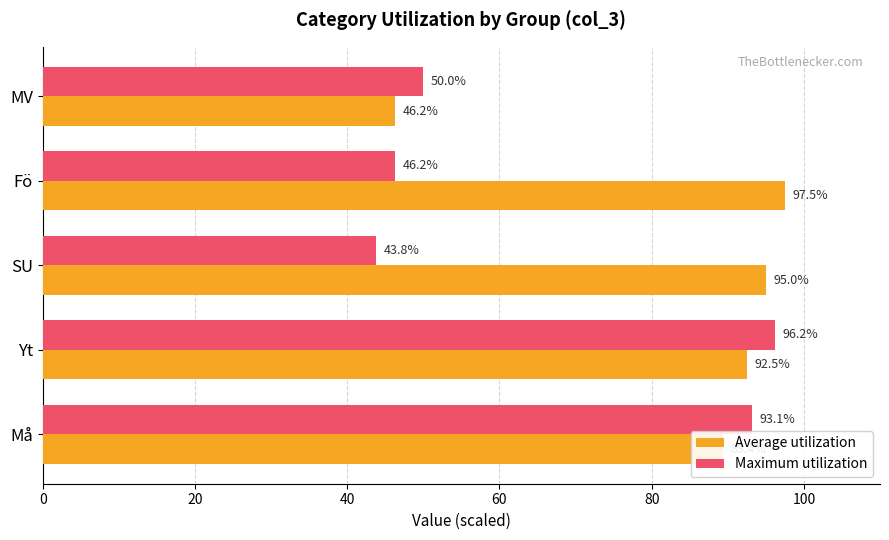

Is the value of Average utilization at Må greater than the value of Maximum utilization at Fö?

Yes